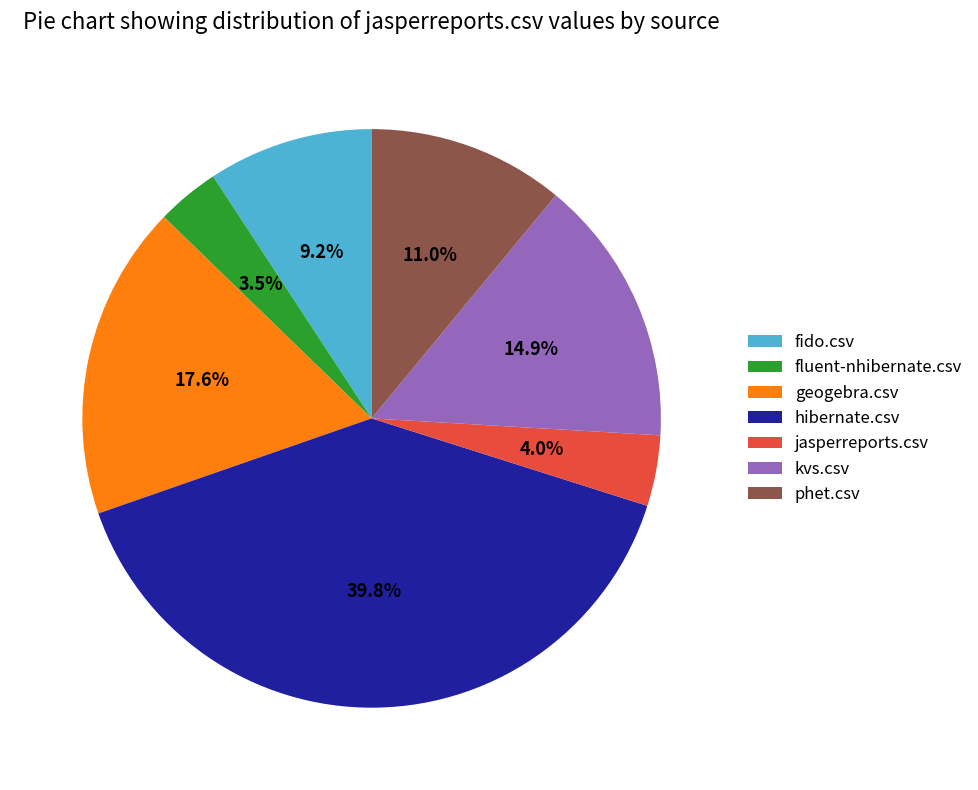

What percentage is the hibernate.csv slice, to the nearest percent?

40%